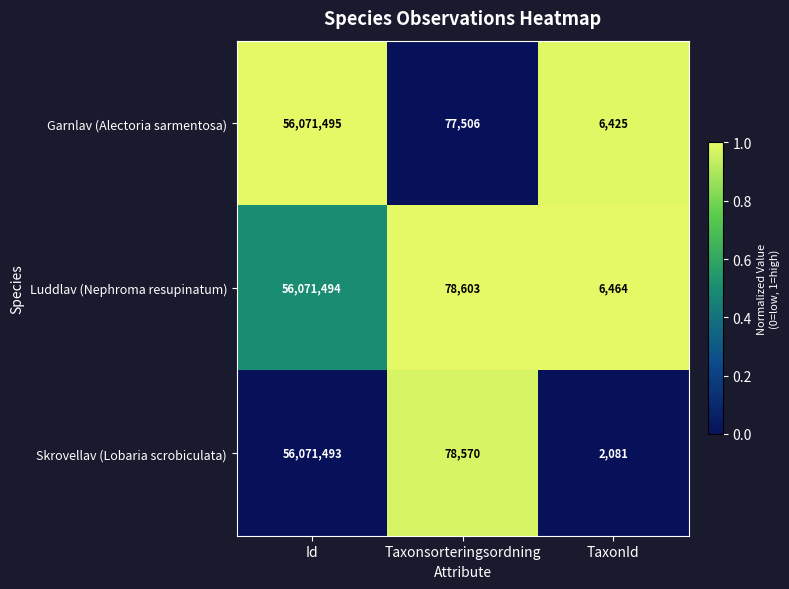

At which label is Garnlav (Alectoria sarmentosa) closest to 28038960?

Taxonsorteringsordning